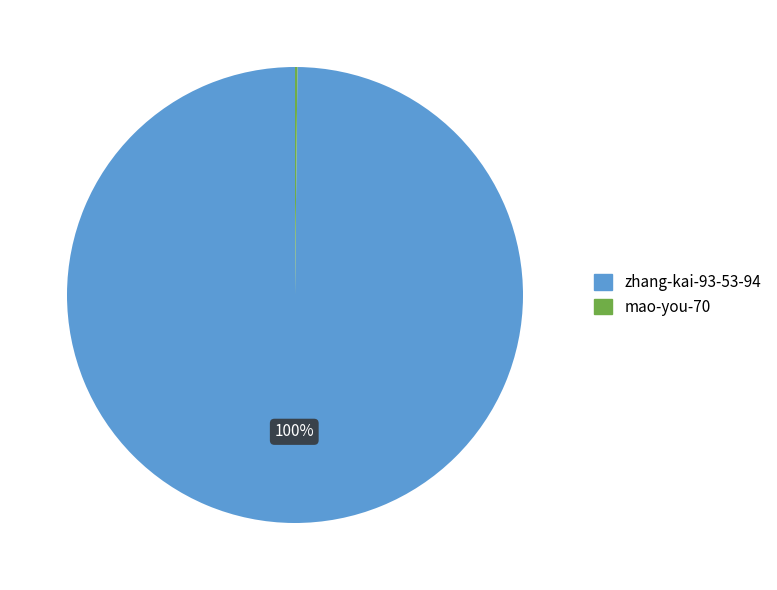

To the nearest percent, what is the average slice percentage?

50%